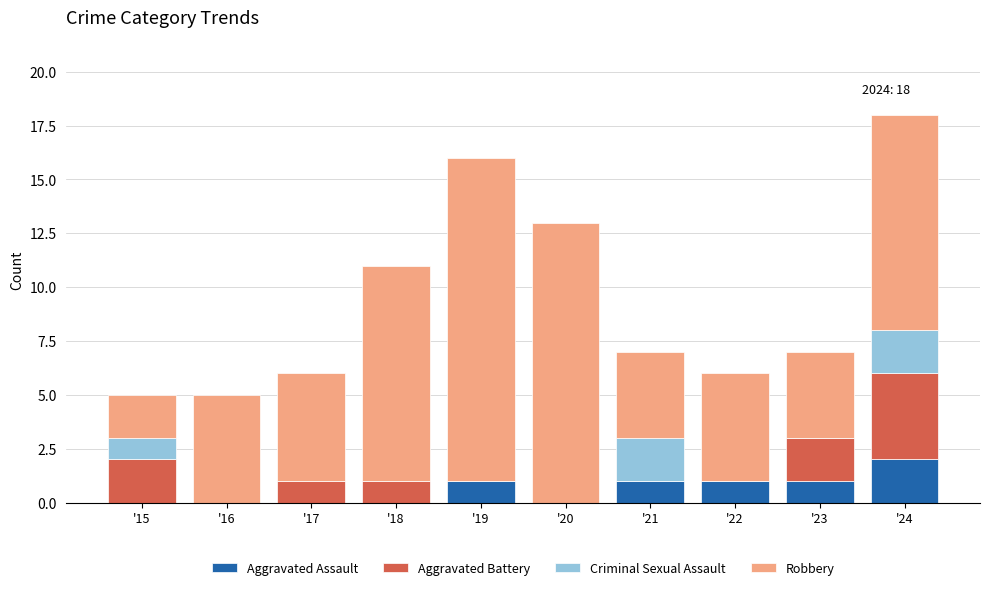

What is the sum of all Aggravated Assault values?

6